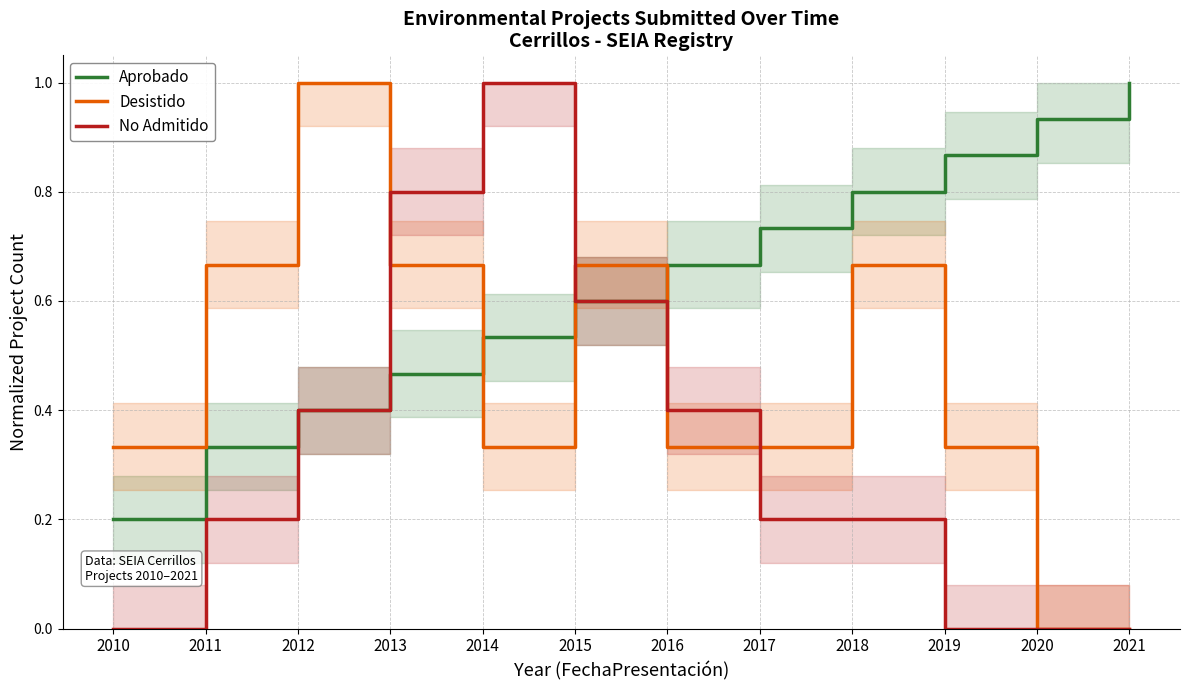

What is the sum of all Desistido values?

5.3